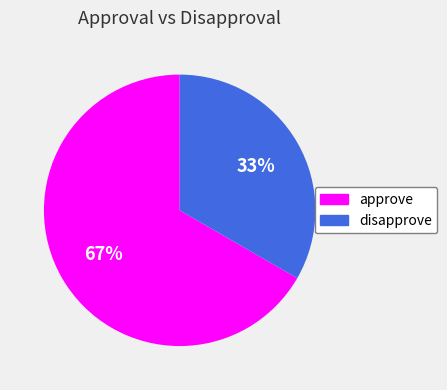

To the nearest percent, what is the combined percentage of approve and disapprove?

100%